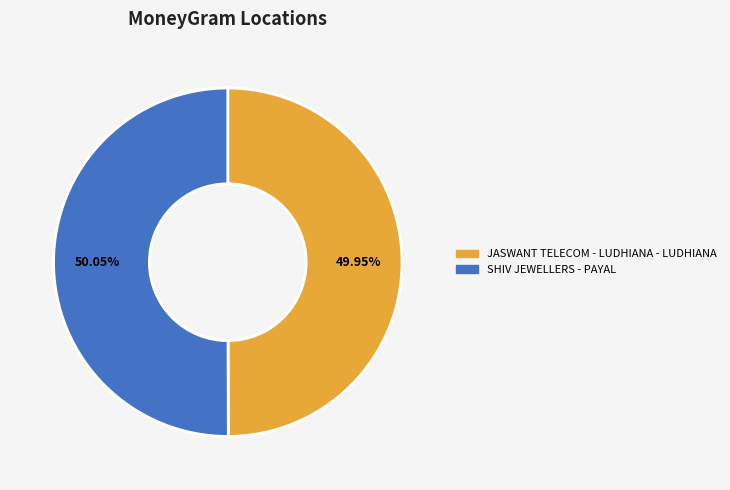

Does any single category account for the majority?

Yes